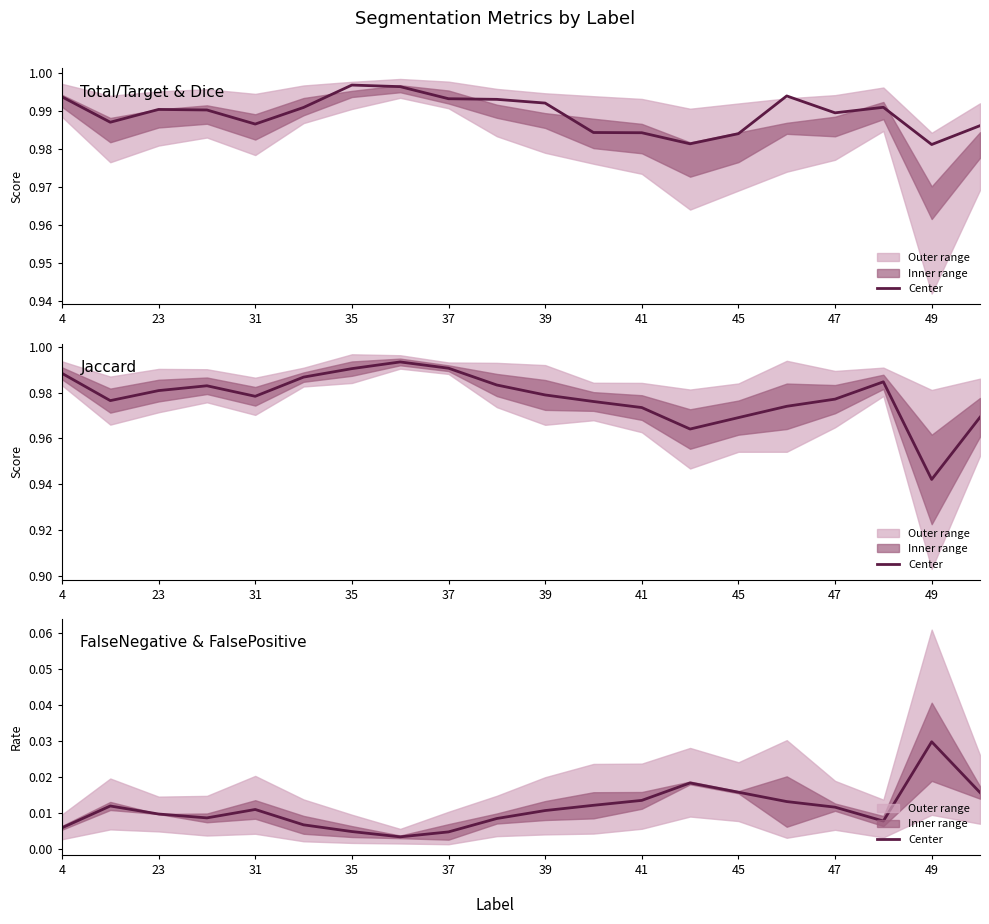

The value at 45 is 0.0. True or false?

True